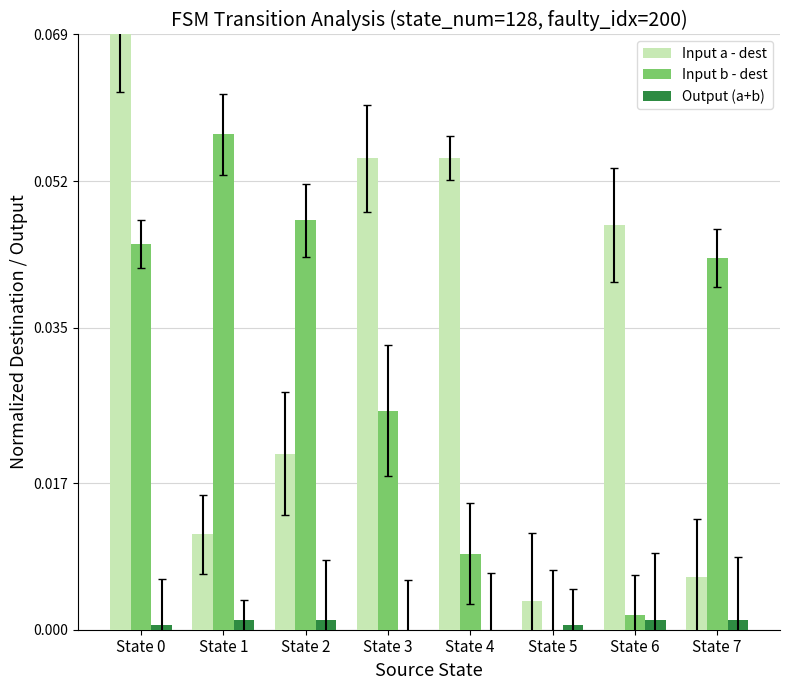

Which series has the largest total across all categories?

Input a - dest